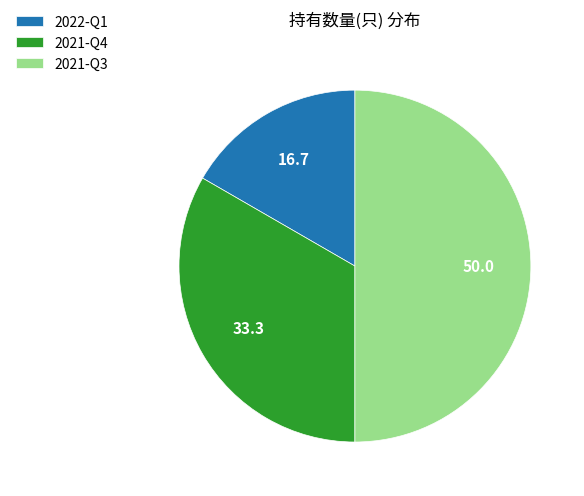

The 2021-Q3 slice represents 36% of the pie. True or false?

False